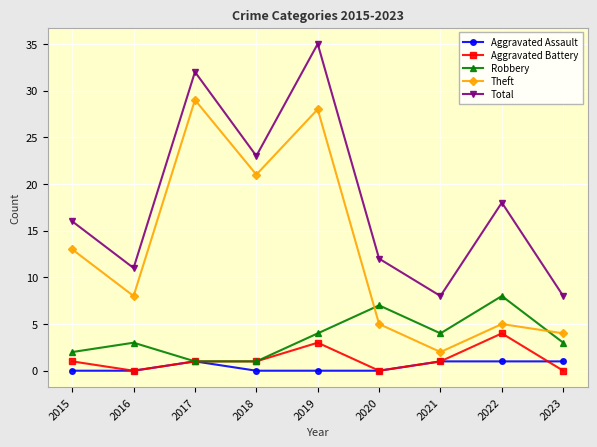

Rank the series by their maximum value, from highest to lowest.

Total, Theft, Robbery, Aggravated Battery, Aggravated Assault